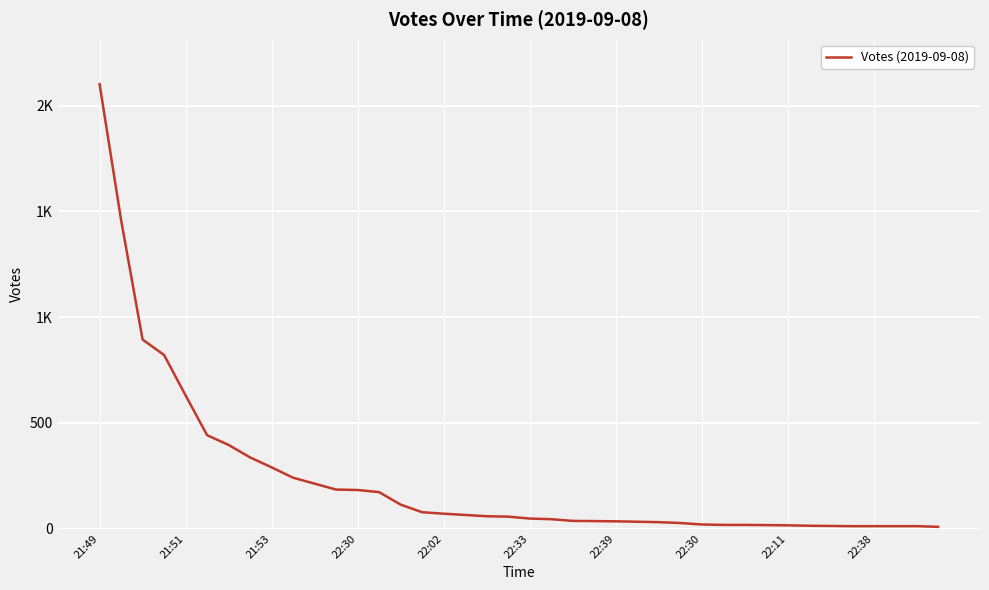

What is the sum of all values?

9274